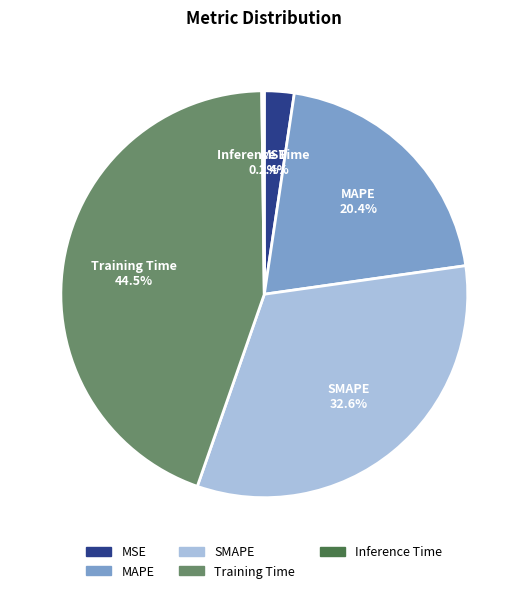

The MAPE slice represents 20% of the pie. True or false?

True